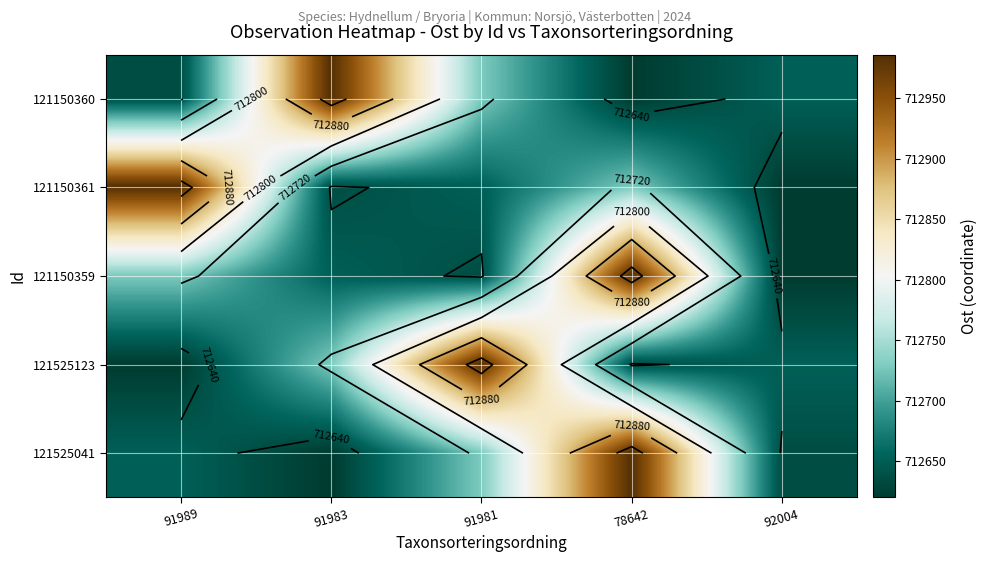

Rank the series at 78642 from highest to lowest value.

121150359, 121525041, 121150361, 121525123, 121150360